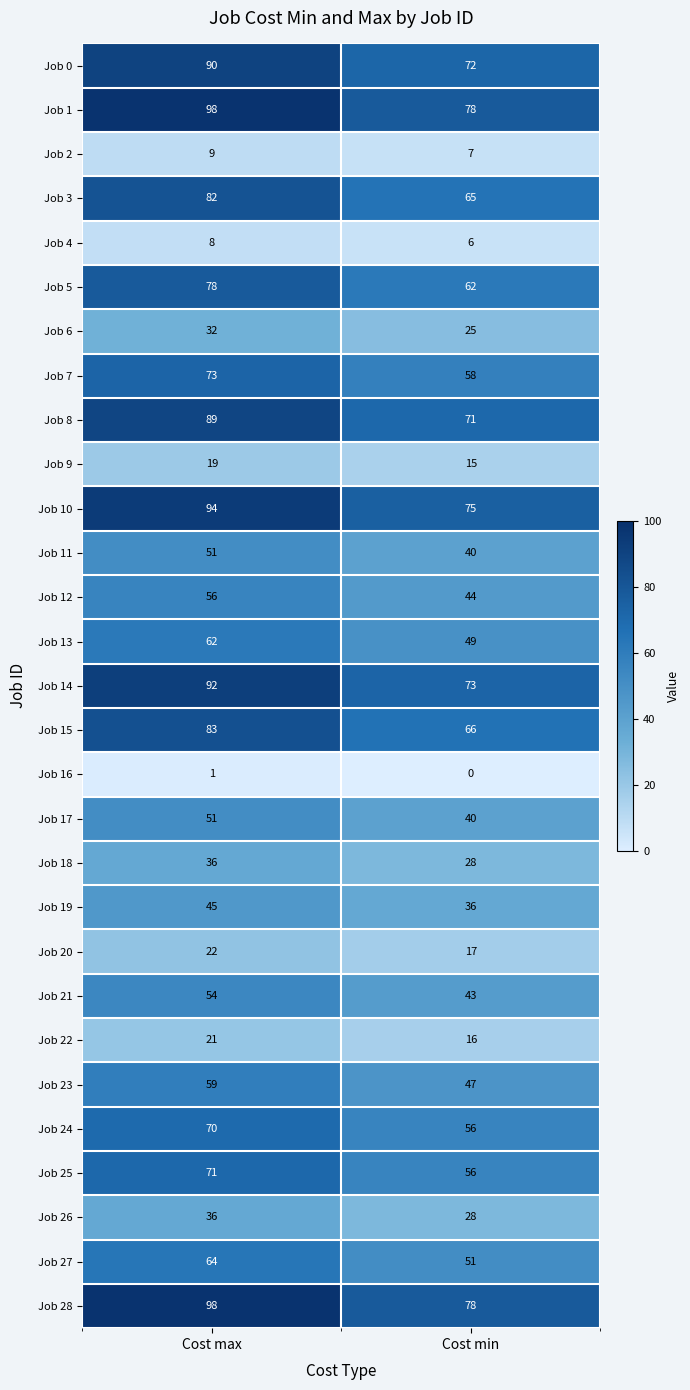

At how many categories does at least one series exceed 20?

2